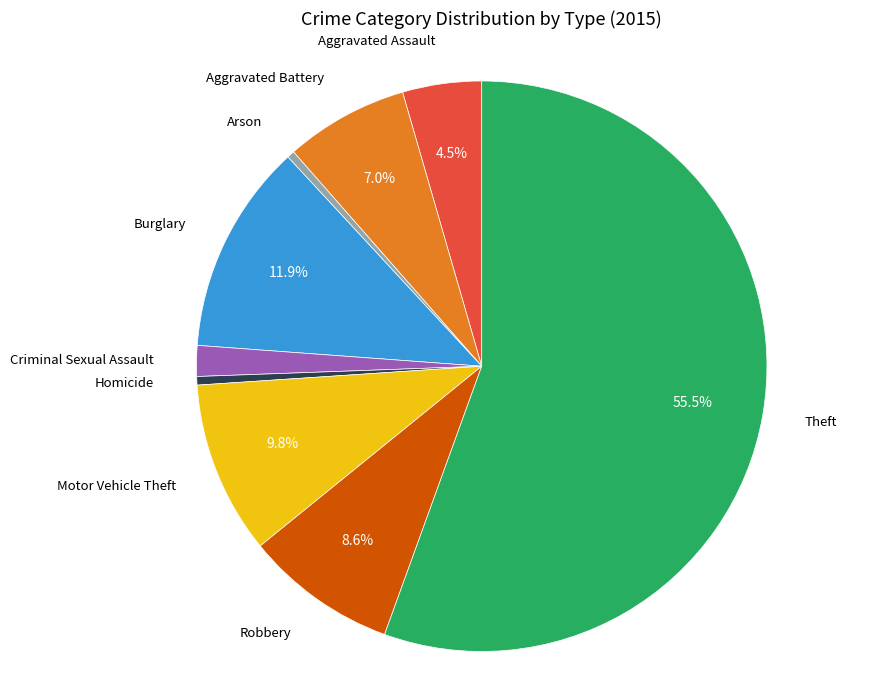

Does Arson account for over 50% of the chart?

No